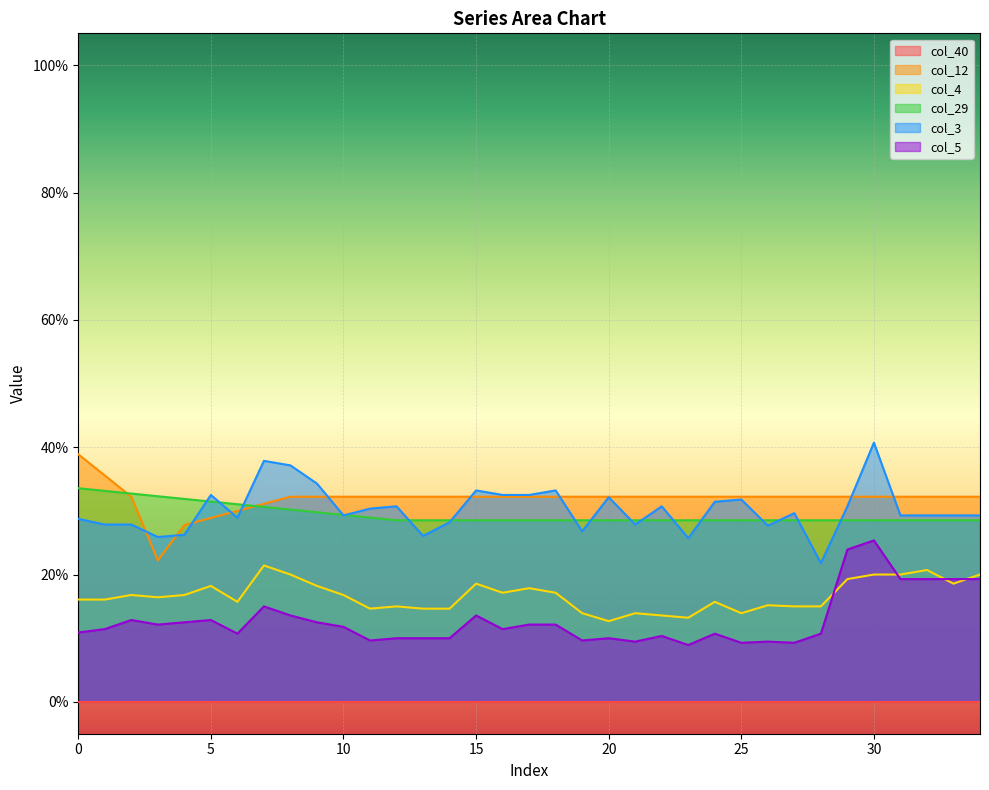

In col_5, how many points are lower than both neighbors (excluding endpoints)?

9